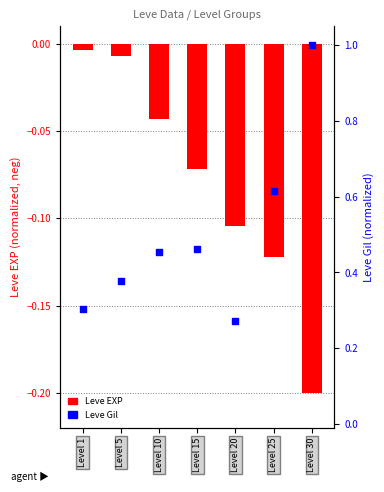

What are all the series names shown in the legend?

Leve EXP, Leve Gil